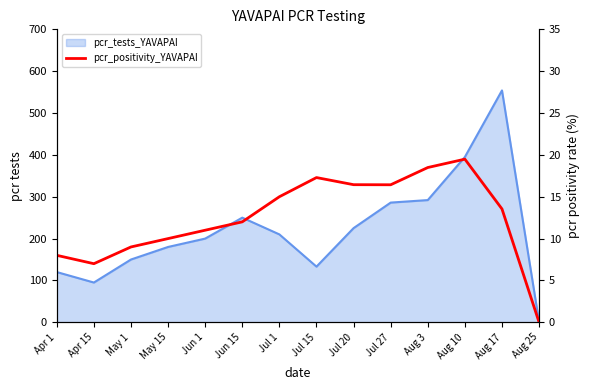

True or false: the data shows 9.0 at May 1.

True